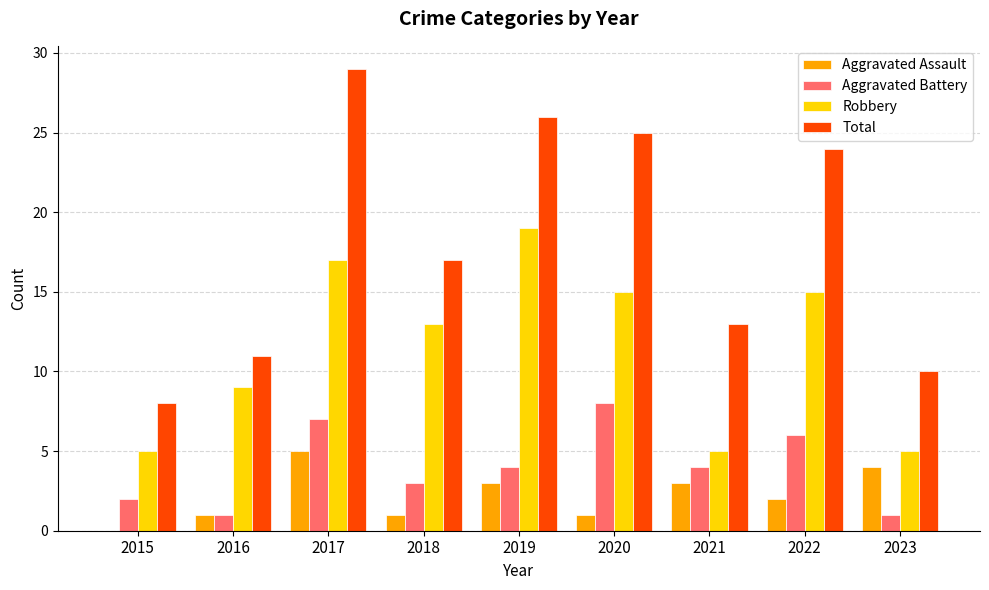

What is the sum of the Aggravated Battery values at 2017 and 2021?

11